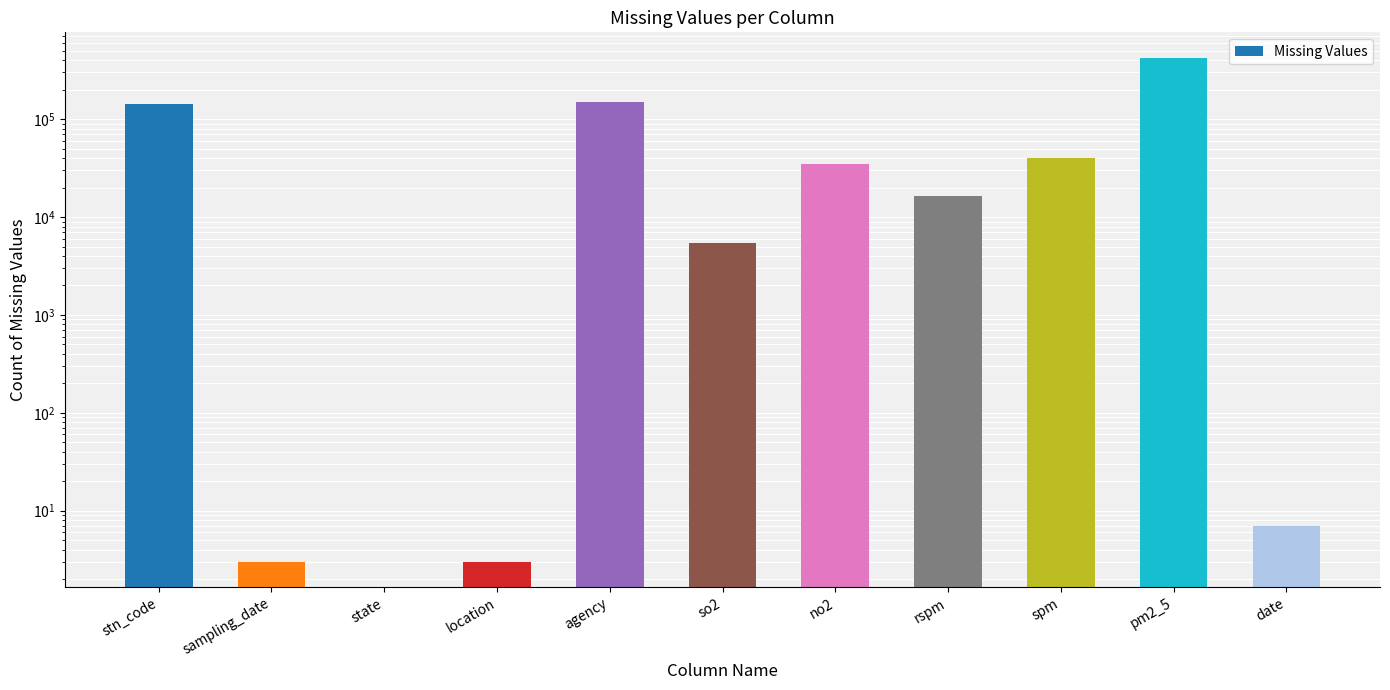

Reading right to left, what are all the values shown in this chart?

date=7	pm2_5=426428	spm=40222	rspm=16233	no2=34646	so2=5393	agency=149481	location=3	state=0	sampling_date=3	stn_code=144077